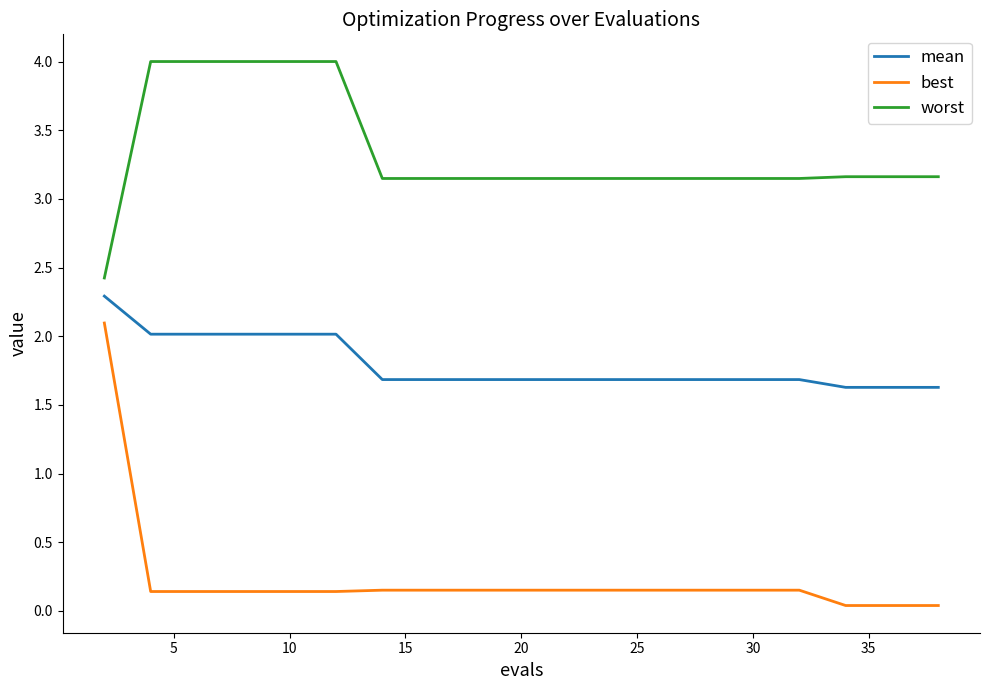

Which series has the largest range (max minus min)?

best